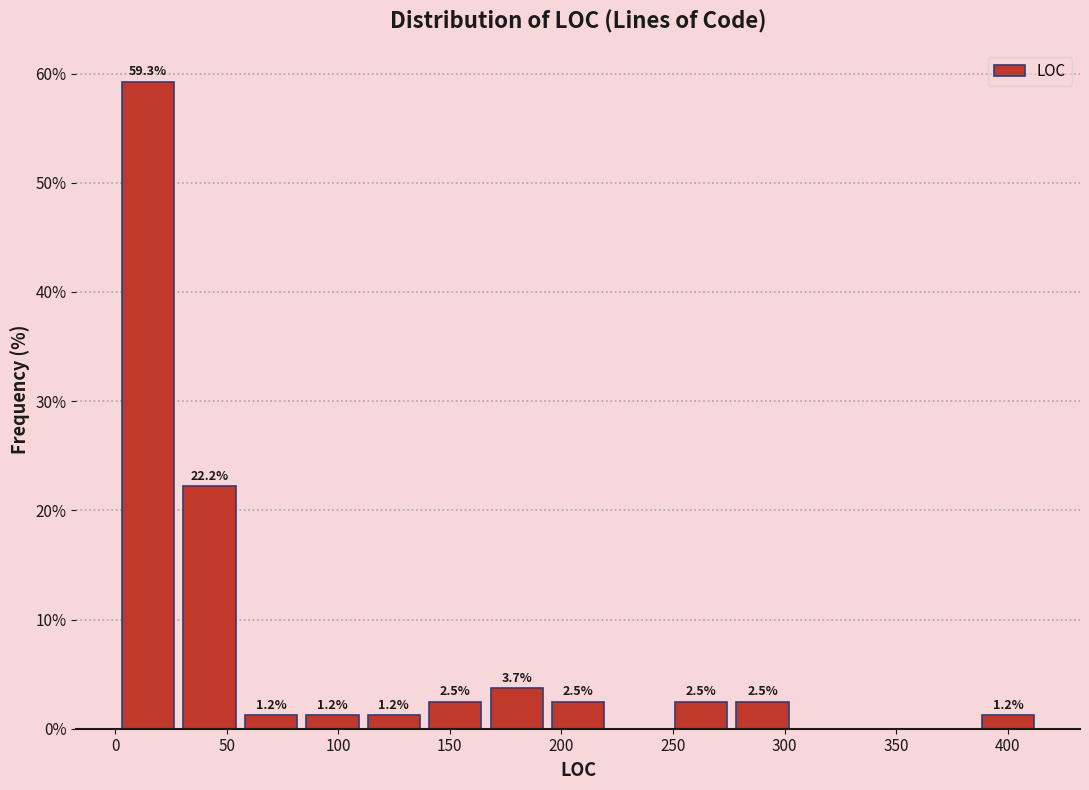

Which range on the x-axis has the tallest bar?

0 to 30